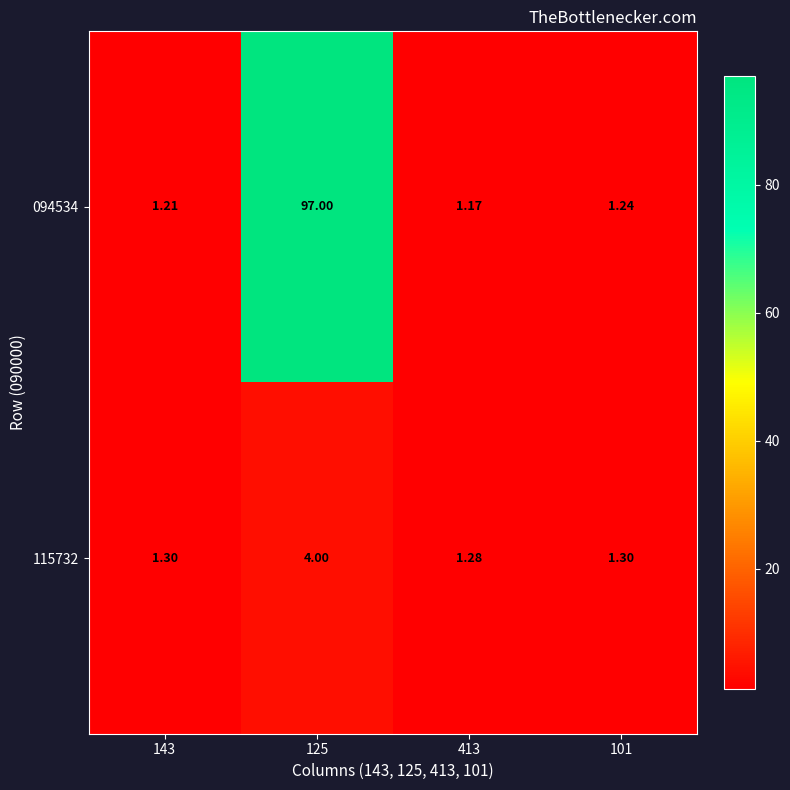

Count the number of data series in this chart.

2